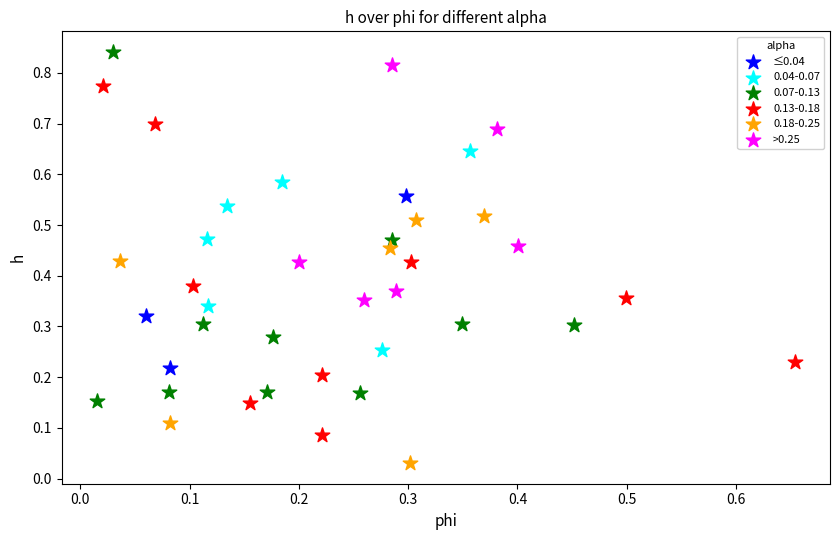

Which series contains the highest Y value?

0.07-0.13